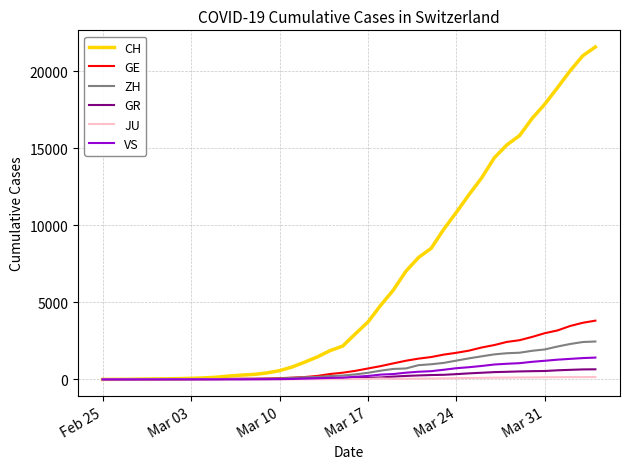

Which series has the largest total across all categories?

CH